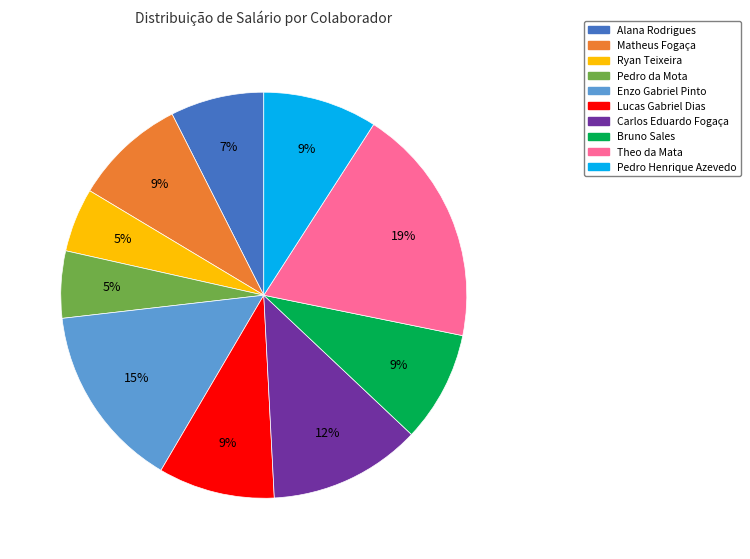

Which category has the biggest portion of the pie?

Theo da Mata